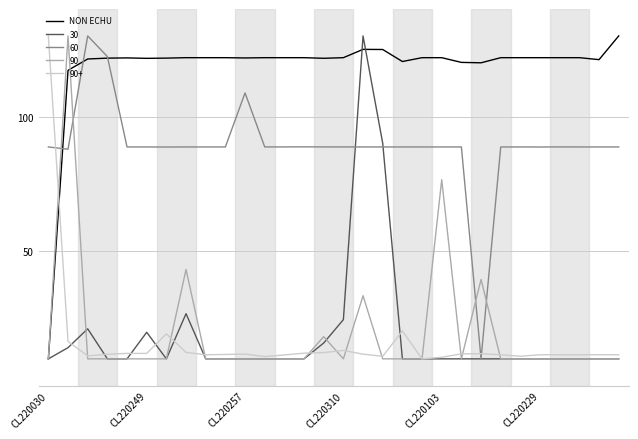

What is the maximum value for 30?

130.0